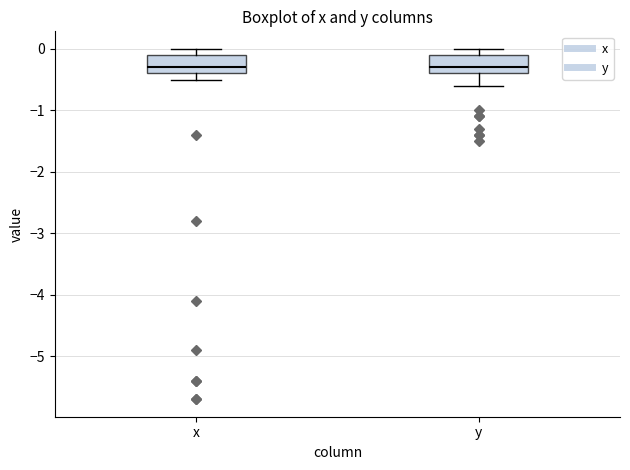

Reading left to right, transcribe this box plot: for each box, give where its median line is, the range the box spans, and where its two whiskers end, as read against the y-axis. The values are not printed on the chart, so give them approximately, as read against the axis.

x: median -0.3, box -0.4 to -0.1, whiskers -0.5 to 0.0
y: median -0.3, box -0.4 to -0.1, whiskers -0.6 to 0.0